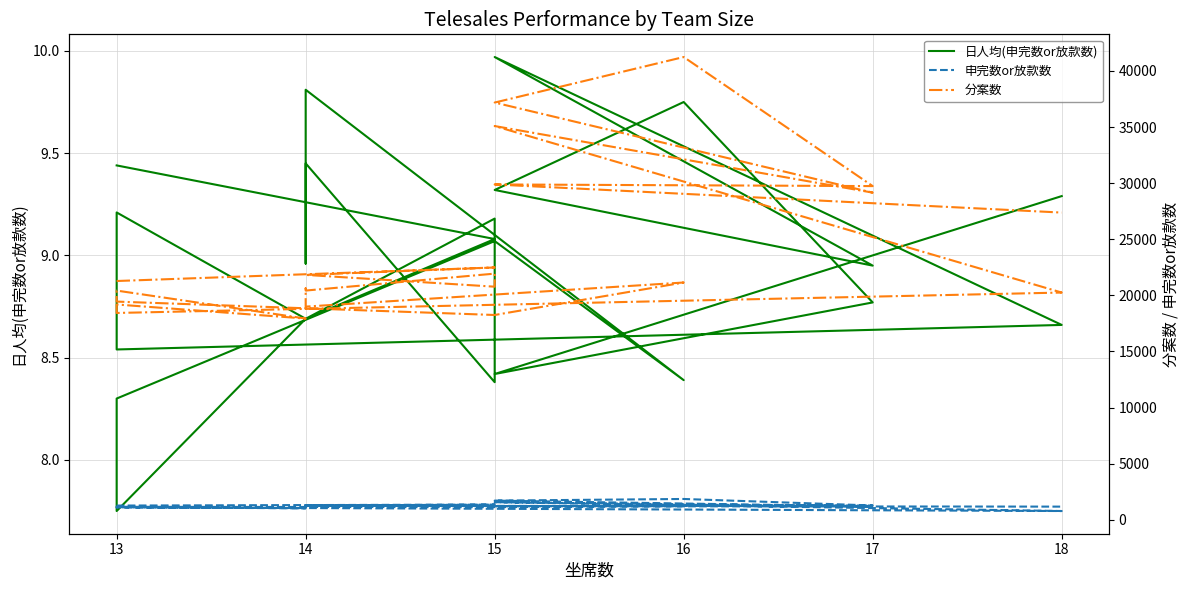

What is the label of the 10th point from the right?

13